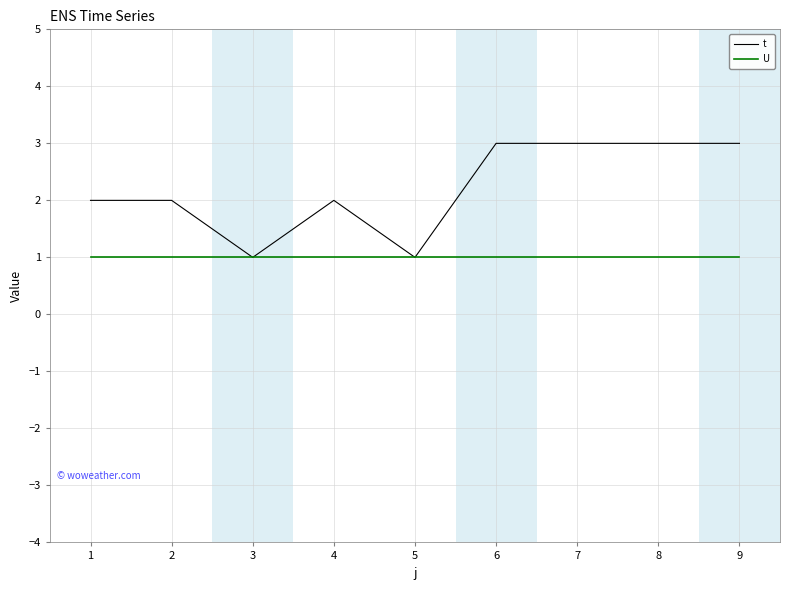

What are all the series names shown in the legend?

t, U